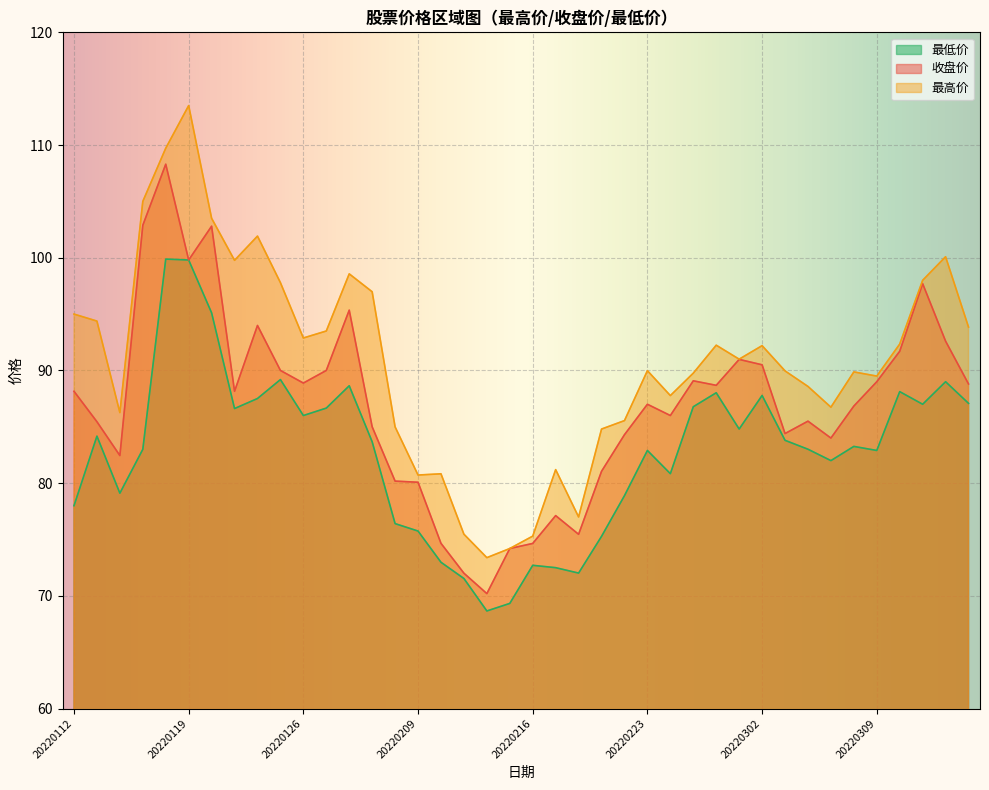

True or false: 最高价 has a value of 90.0 at 20220223.

True